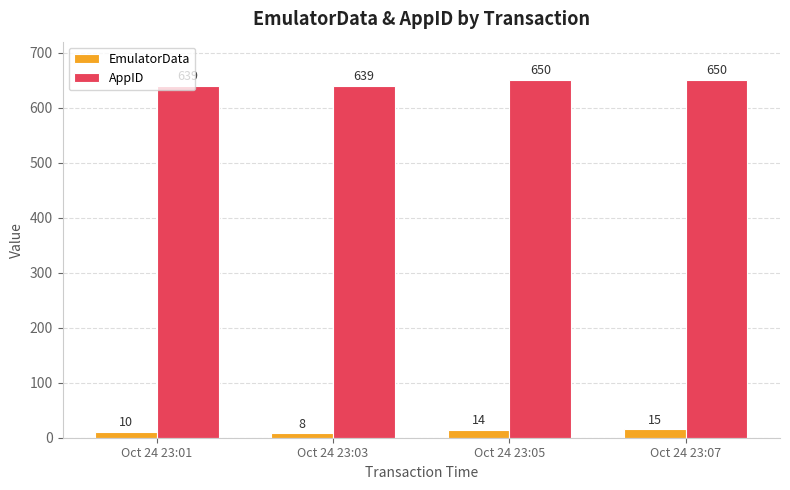

The value of AppID at Oct 24 23:05 is 1094. True or false?

False